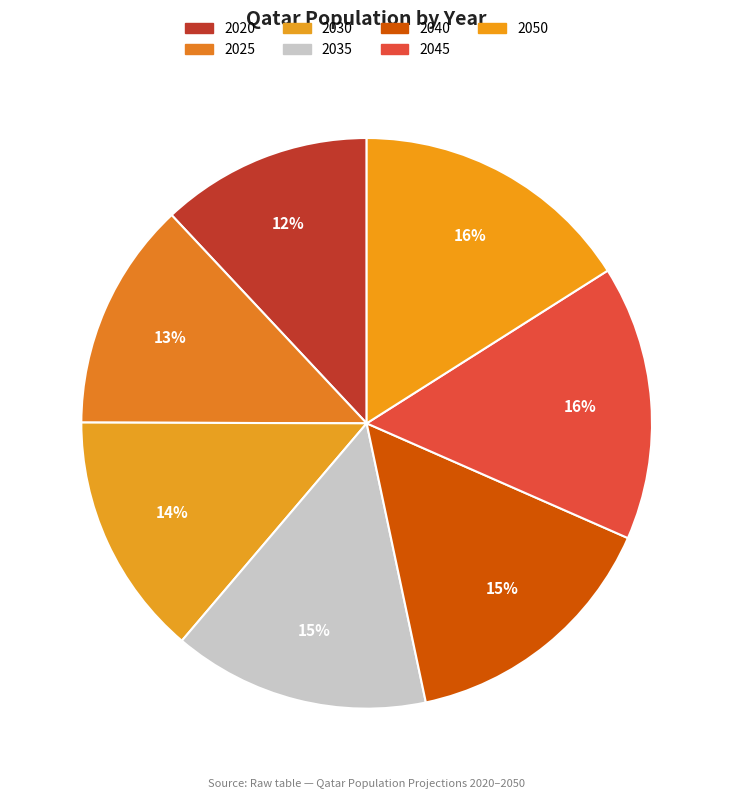

Is 2045 the majority of the pie?

No